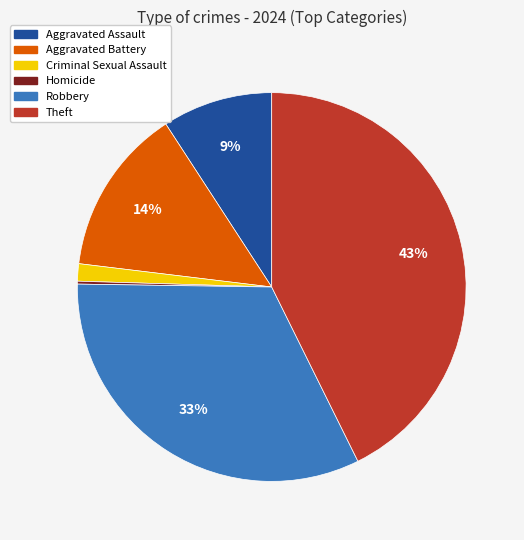

To the nearest percent, what is the combined percentage of Theft and Aggravated Battery?

57%